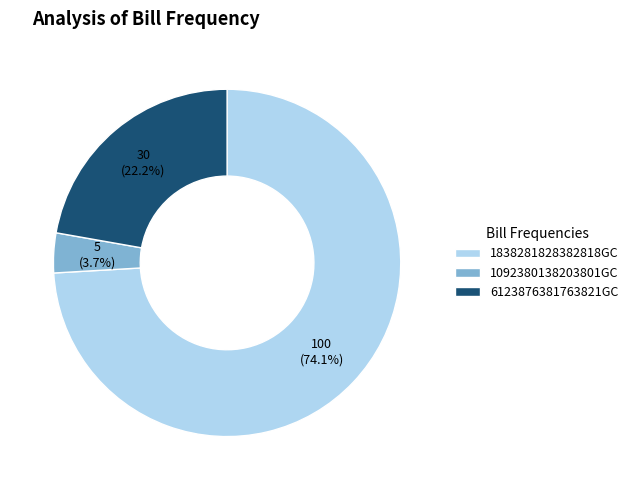

What is the largest slice in the pie chart?

1838281828382818GC